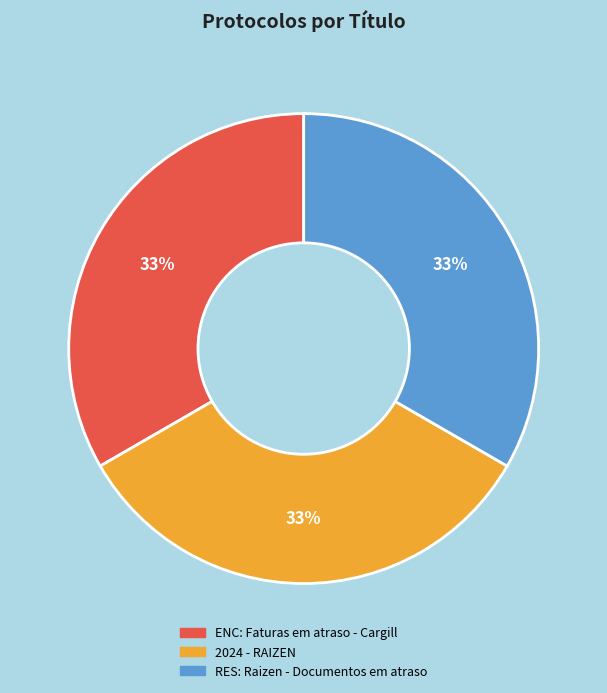

To the nearest percent, what percentage of the pie is ENC: Faturas em atraso - Cargill?

33%